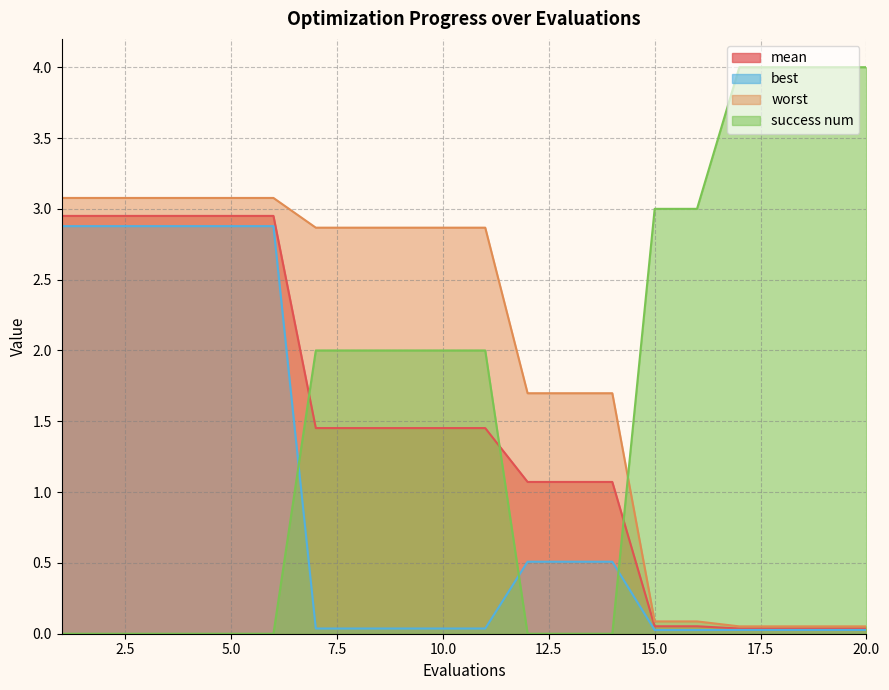

How many lines are shown in the chart?

4